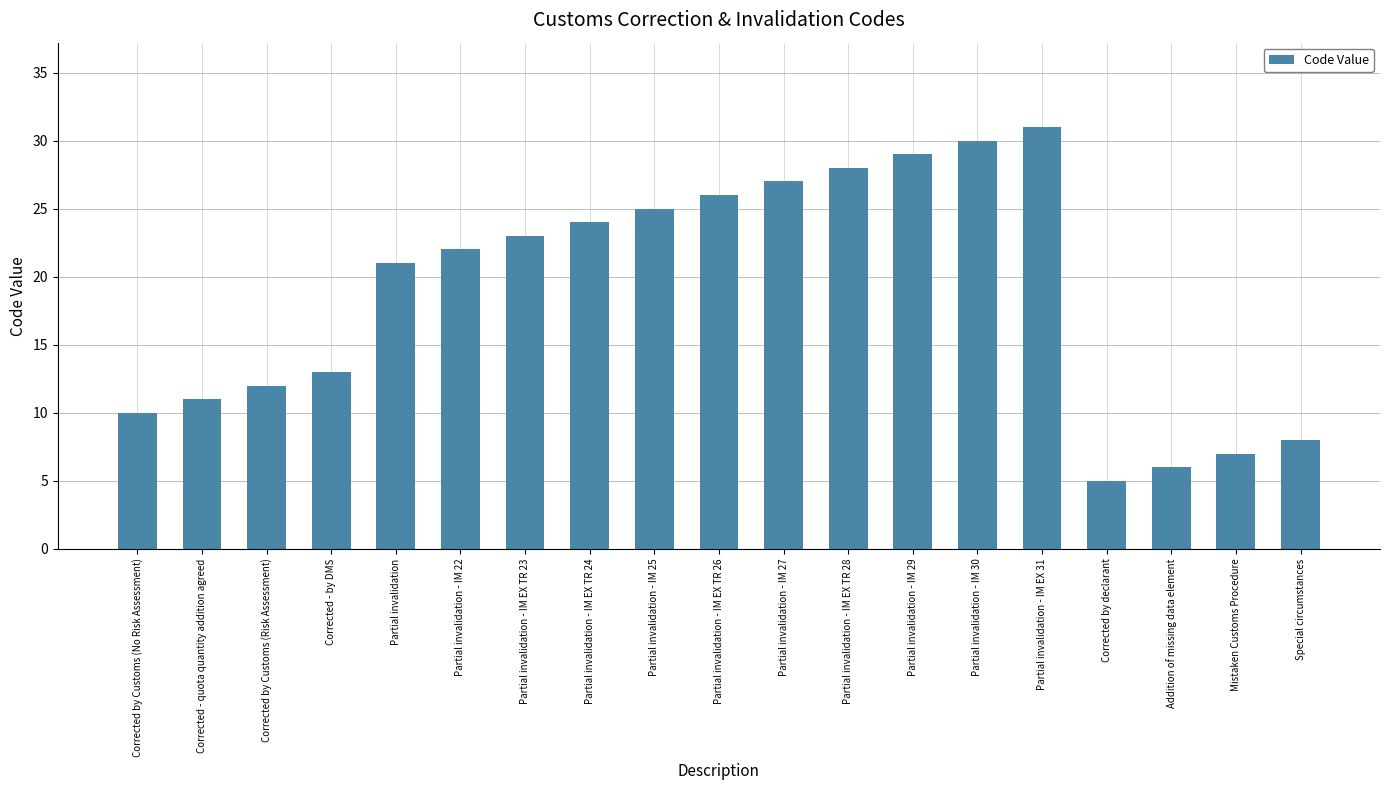

List the labels in order of value, smallest first.

Corrected by declarant, Addition of missing data element, Mistaken Customs Procedure, Special circumstances, Corrected by Customs (No Risk Assessment), Corrected - quota quantity addition agreed, Corrected by Customs (Risk Assessment), Corrected - by DMS, Partial invalidation, Partial invalidation - IM 22, Partial invalidation - IM EX TR 23, Partial invalidation - IM EX TR 24, Partial invalidation - IM 25, Partial invalidation - IM EX TR 26, Partial invalidation - IM 27, Partial invalidation - IM EX TR 28, Partial invalidation - IM 29, Partial invalidation - IM 30, Partial invalidation - IM EX 31